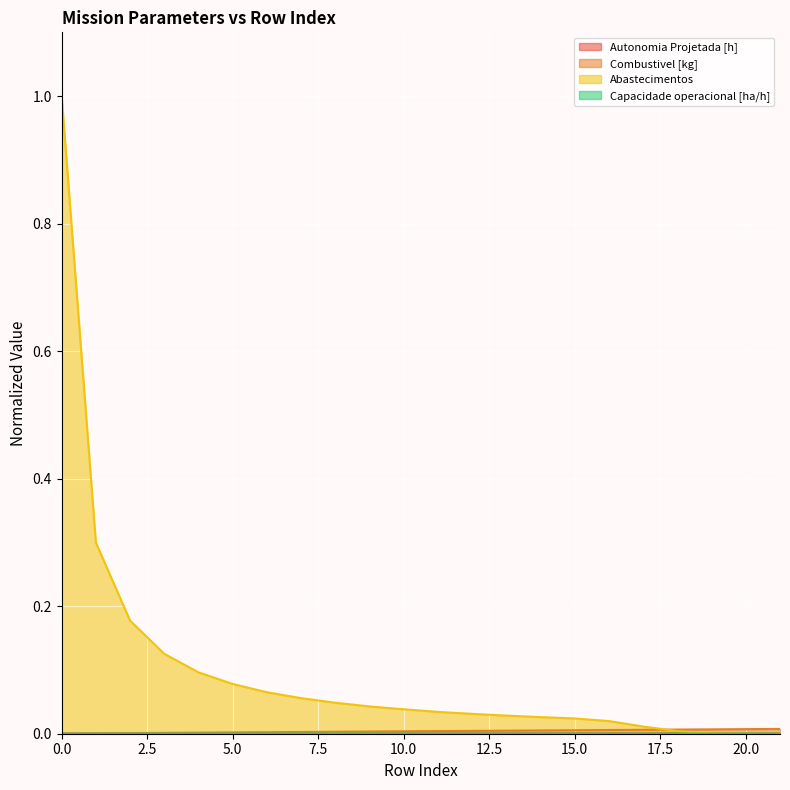

How many intersections are there between Capacidade operacional [ha/h] and Autonomia Projetada [h]?

1